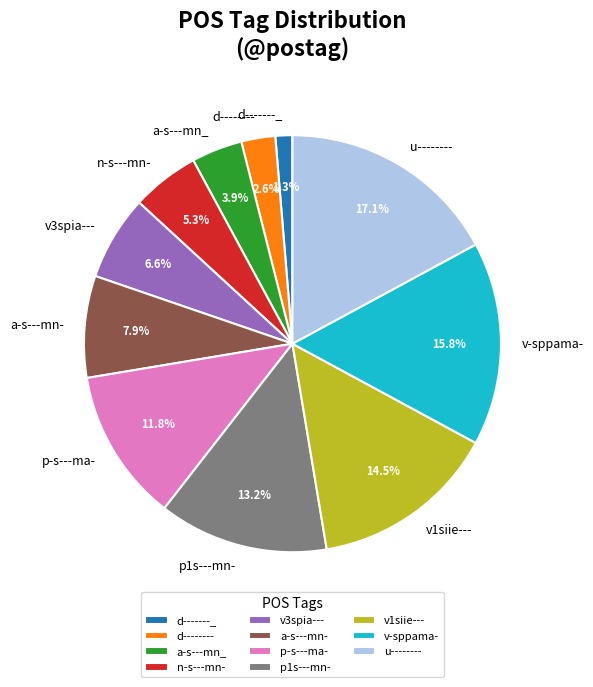

What percentage is the d-------_ slice, to the nearest percent?

1%